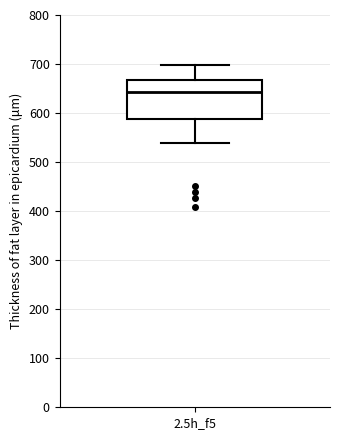

Read this box plot against the y-axis: the position of the median line, the range covered by the box, and the ends of both whiskers. The values are not printed on the chart, so give them approximately, as read against the axis.

median 640, box 590 to 670, whiskers 540 to 700